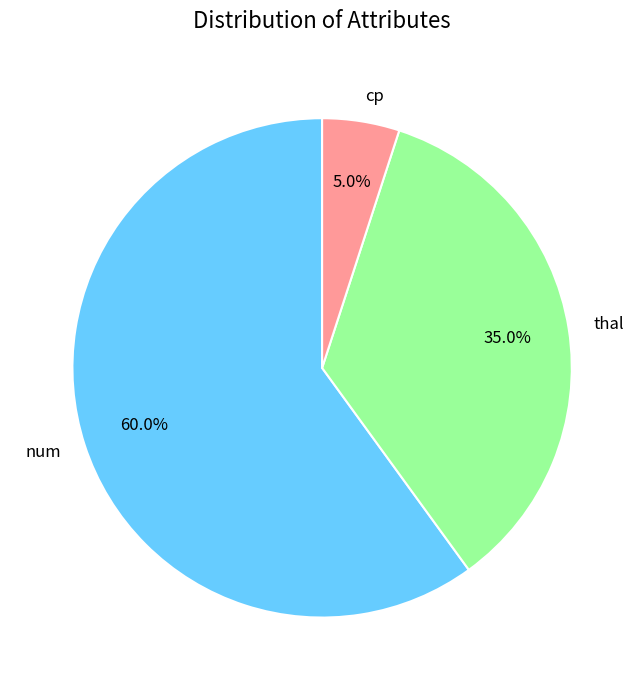

To the nearest percent, what is the difference between the cp and num slice percentages?

55%